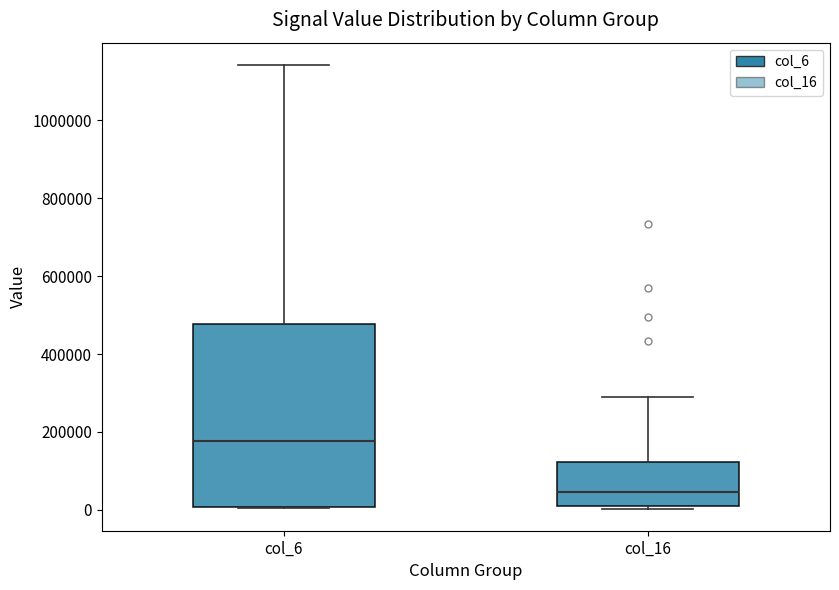

Which box has the highest median line?

col_6